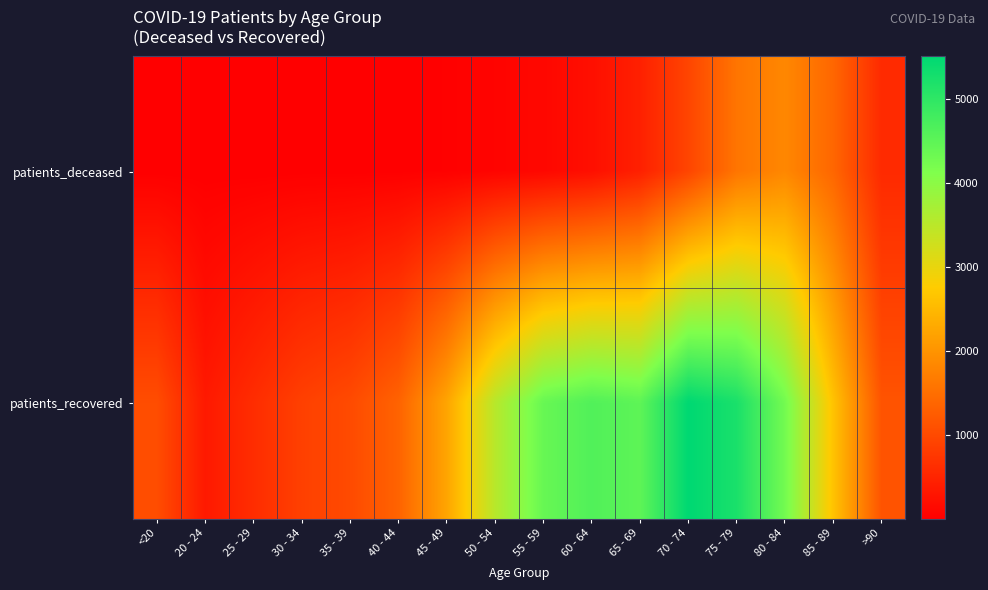

Which series has the widest spread of values?

patients_recovered